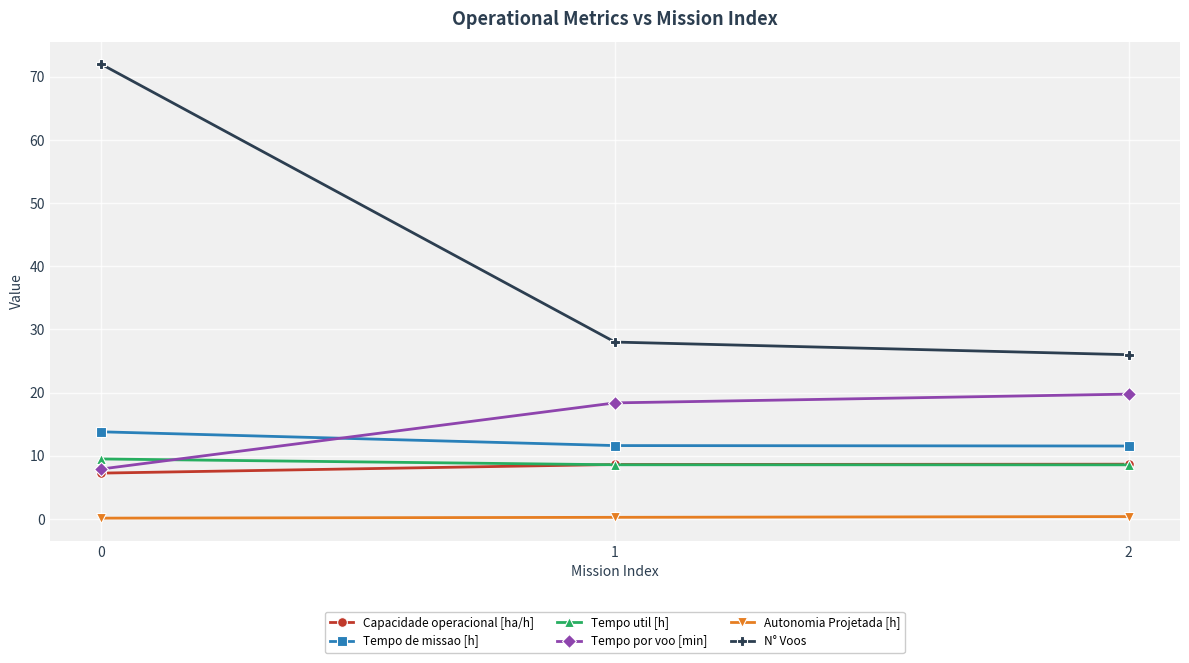

What is the total value across all series at 0?

110.5